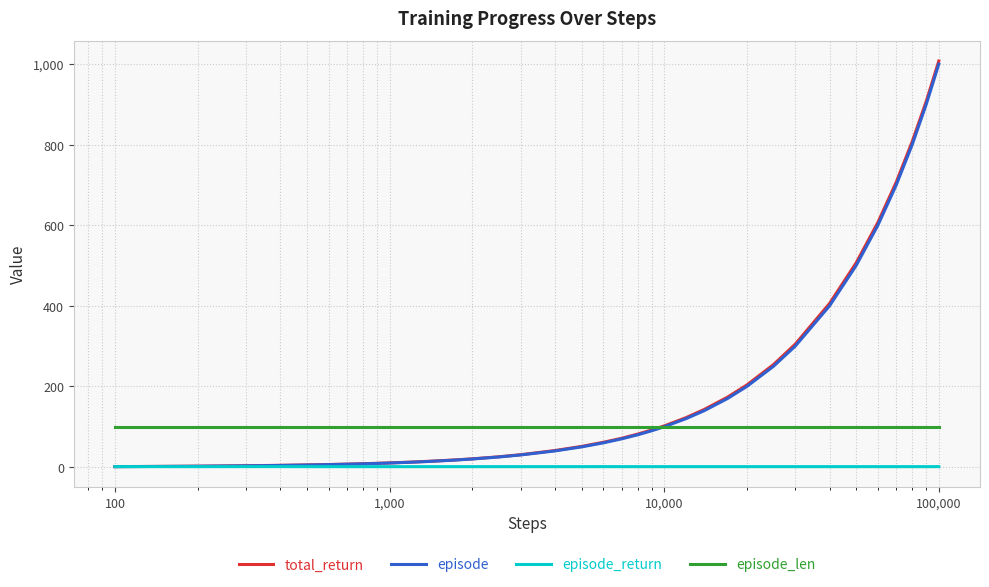

Which series has the largest range (max minus min)?

total_return